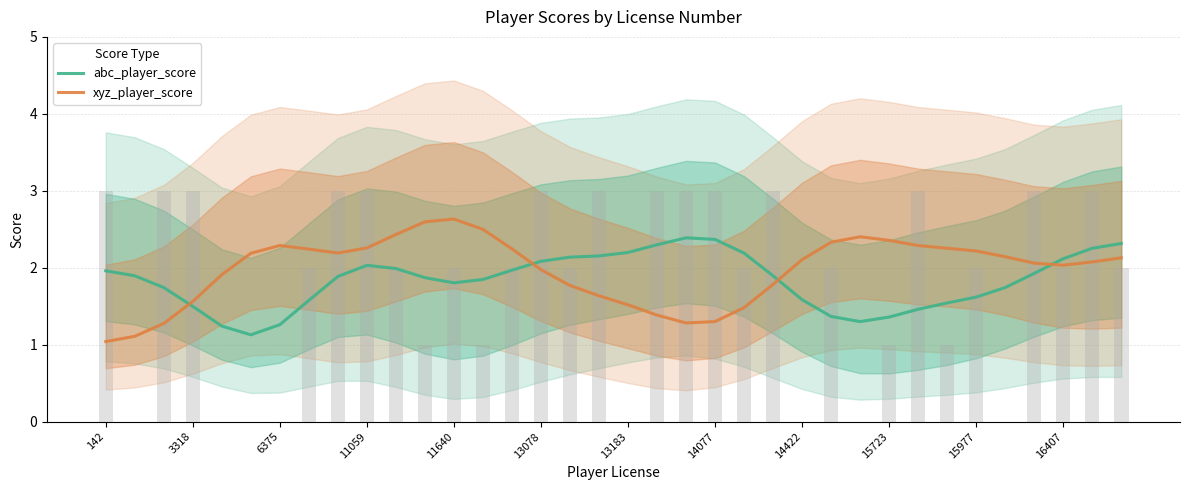

Reading right to left, extract all data points from this chart.

abc_player_score: 2.3	2.3	2.1	1.9	1.7	1.6	1.5	1.5	1.4	1.3	1.4	1.6	1.9	2.2	2.4	2.4	2.3	2.2	2.2	2.1	2.1	2.0	1.8	1.8	1.9	2.0	2.0	1.9	1.6	1.3	1.1	1.2	1.5	1.7	1.9	2.0
xyz_player_score: 2.1	2.1	2.0	2.1	2.1	2.2	2.3	2.3	2.4	2.4	2.3	2.1	1.8	1.5	1.3	1.3	1.4	1.5	1.6	1.8	2.0	2.2	2.5	2.6	2.6	2.4	2.3	2.2	2.2	2.3	2.2	1.9	1.6	1.3	1.1	1.0